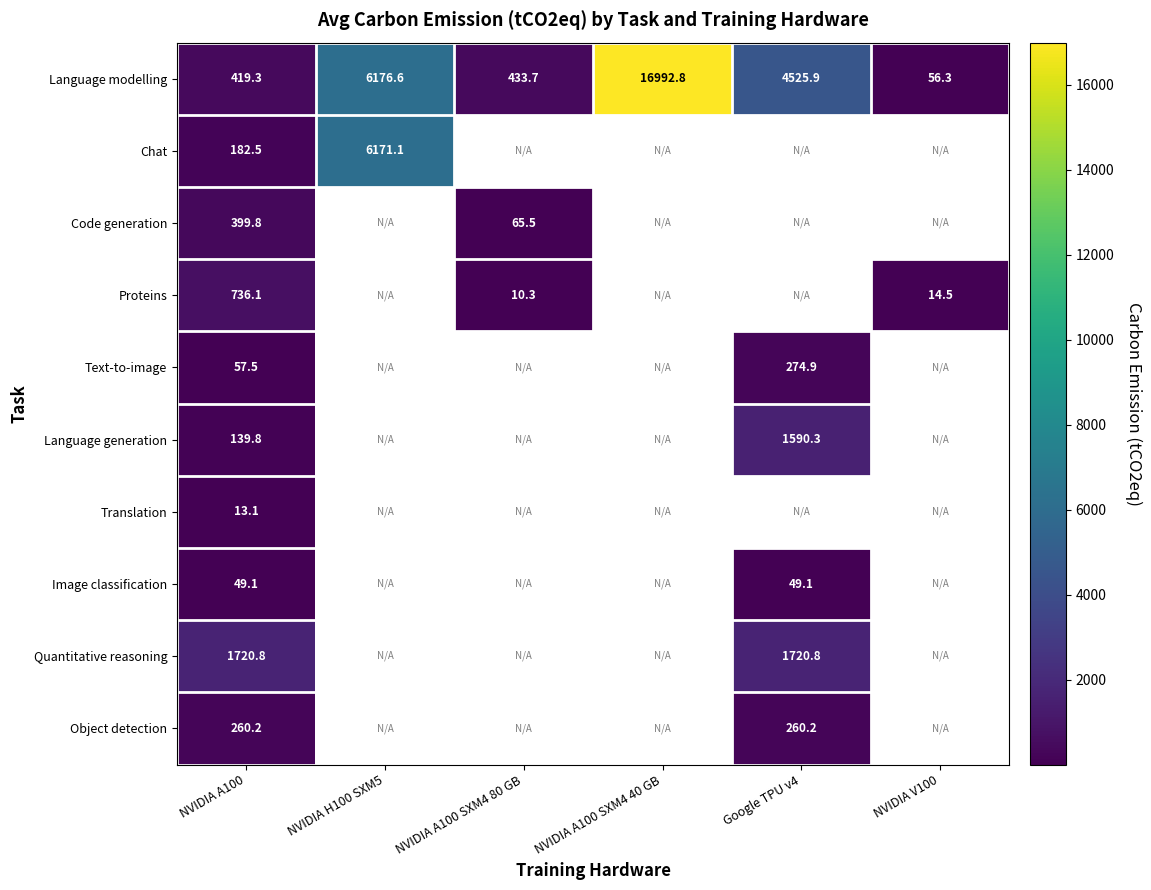

Is the value of Code generation at NVIDIA A100 SXM4 80 GB greater than the value of Proteins at NVIDIA V100?

Yes